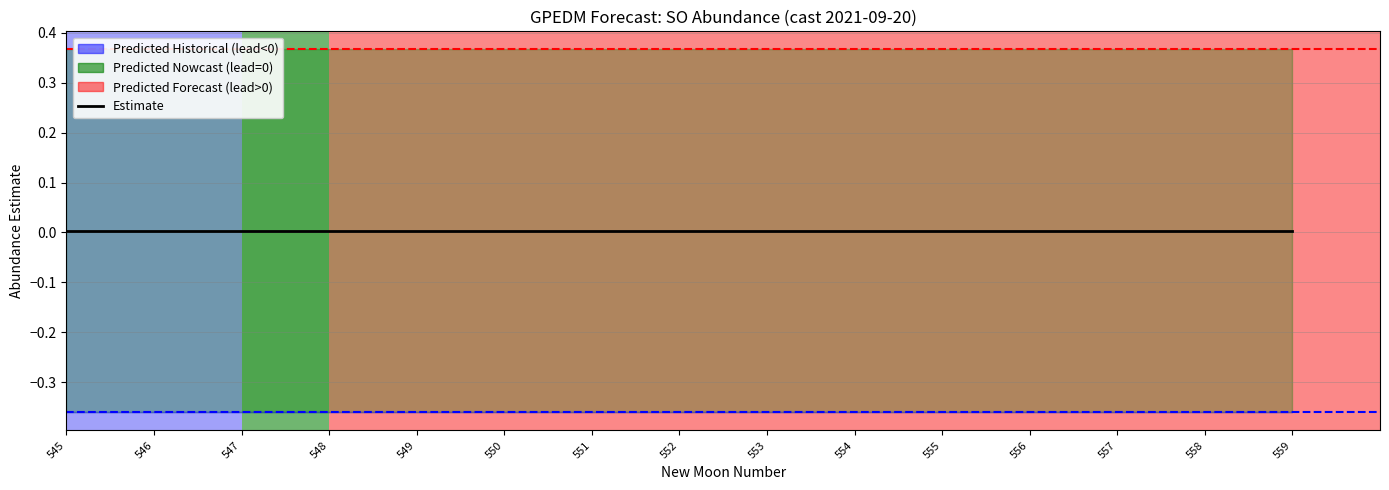

True or false: upper_pi and lower_pi intersect in this chart.

False